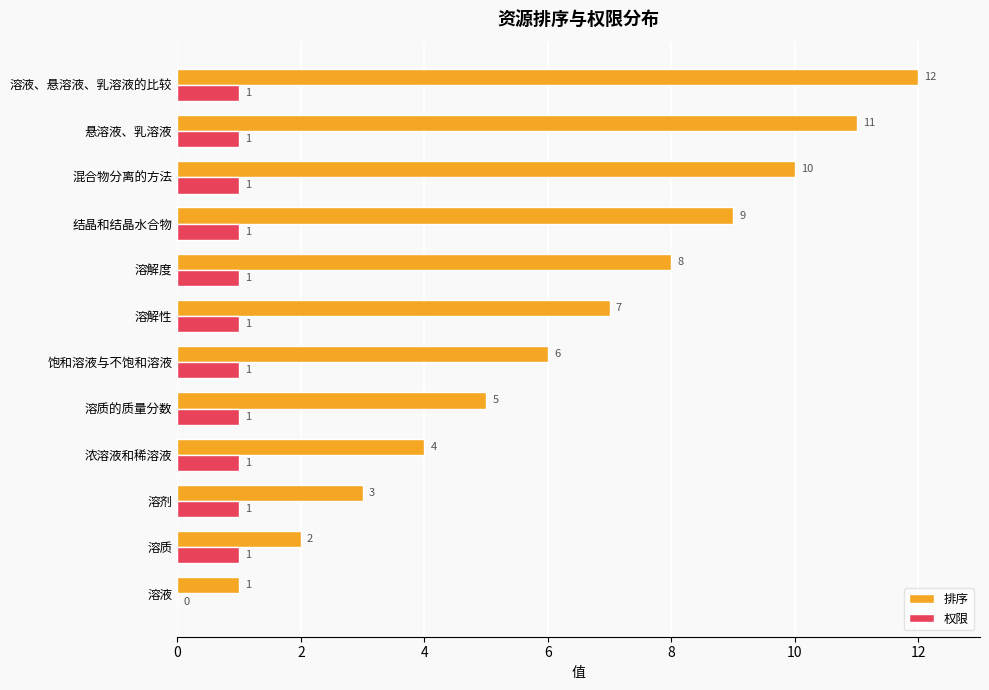

The value of 排序 at 溶质 is 1. True or false?

False